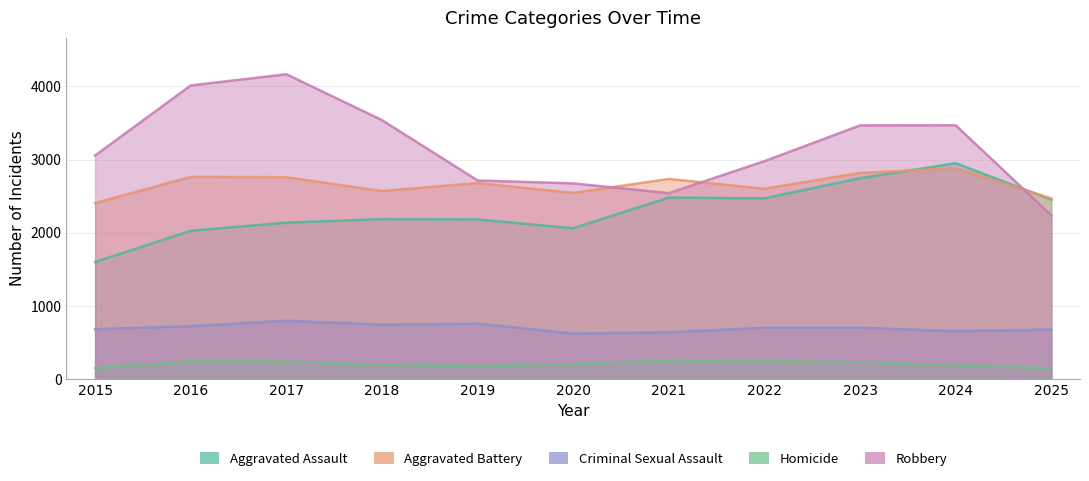

True or false: Robbery and Criminal Sexual Assault intersect in this chart.

False